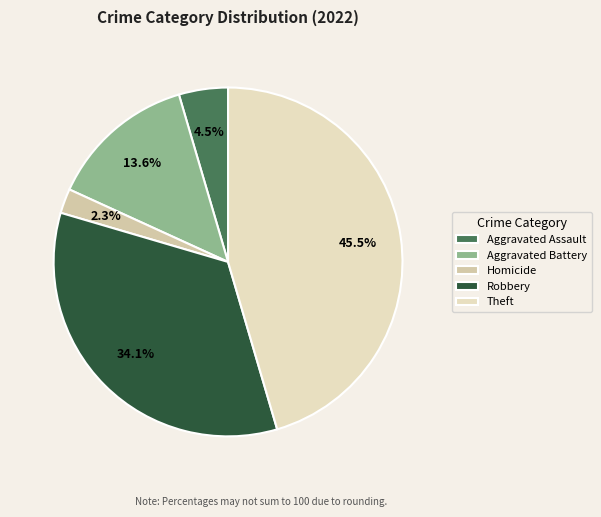

What percentage is the Theft slice, to the nearest percent?

45%